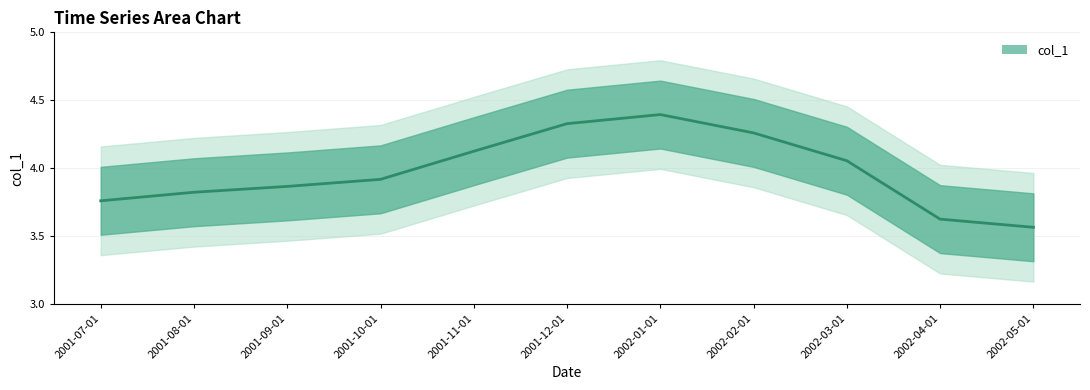

Does the chart have visible grid lines?

Yes